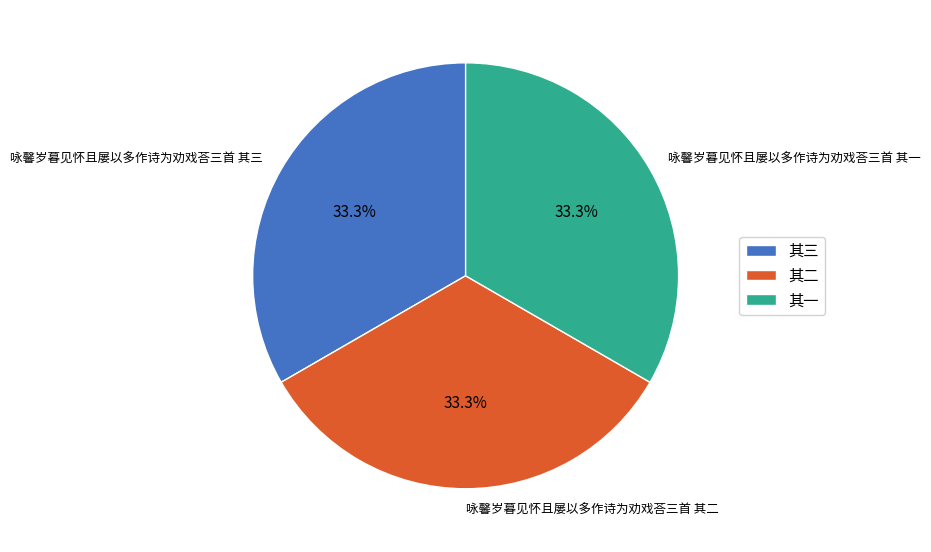

Is there a majority slice in this chart?

No